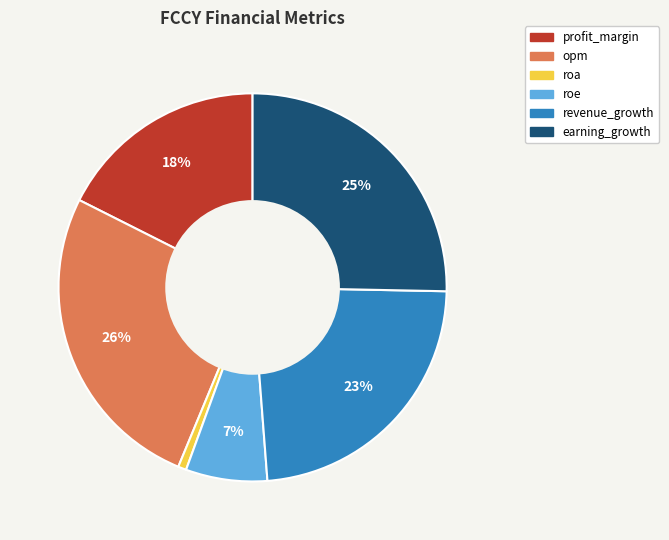

Which has a higher value, profit_margin or roe?

profit_margin